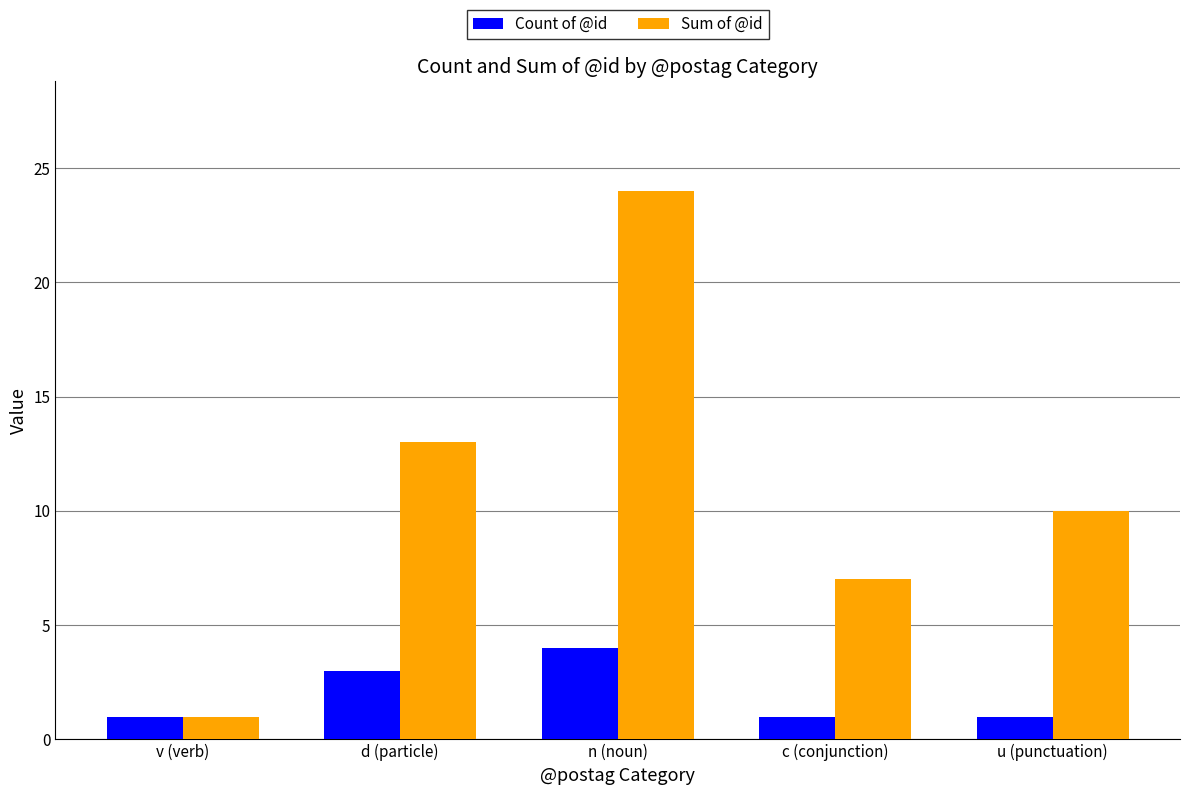

What is the label of the 4th bar from the left?

c (conjunction)